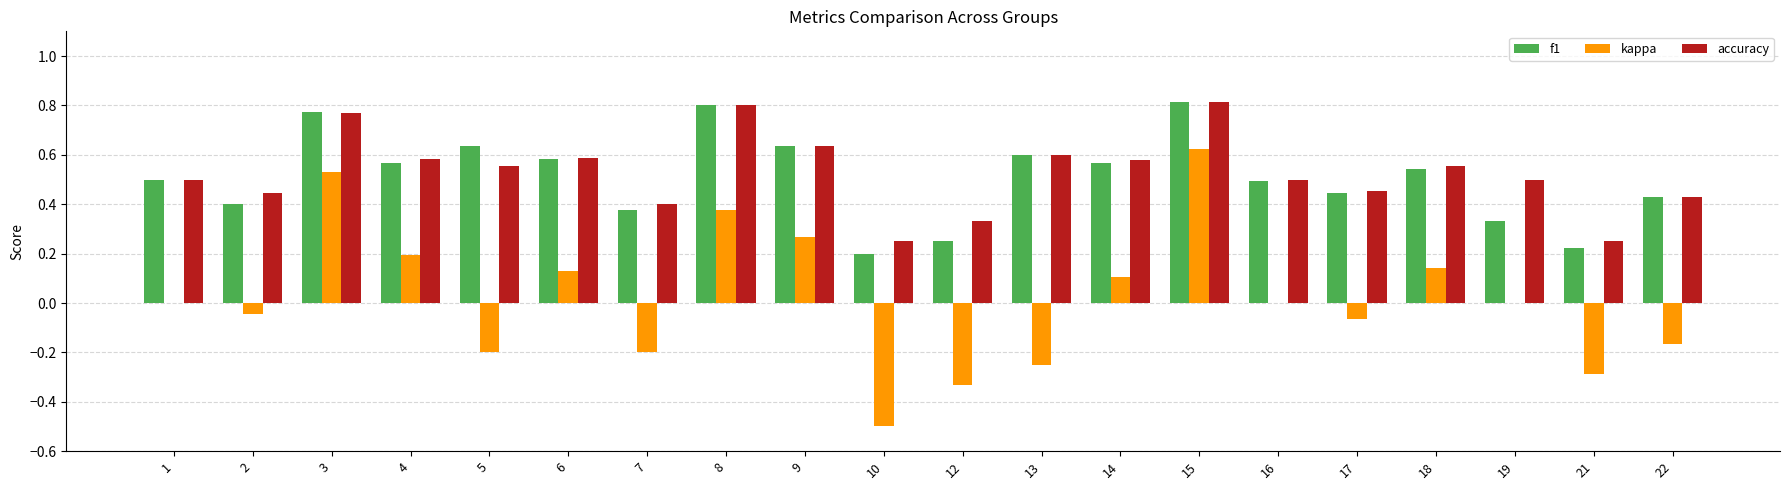

Between 3 and 6, which series saw the biggest shift?

kappa